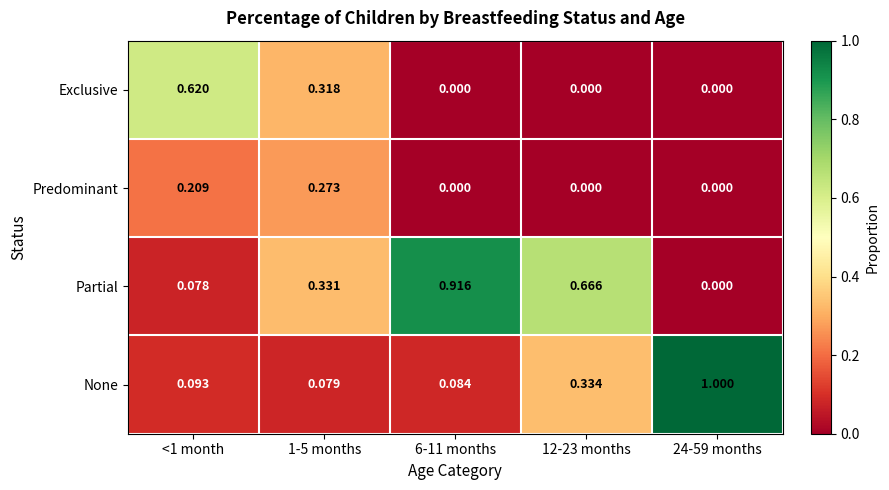

At how many categories does at least one series exceed 0?

5